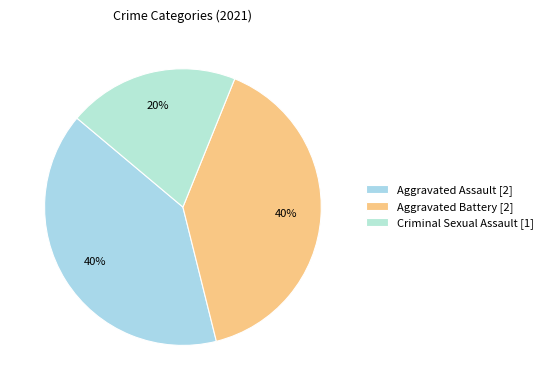

Is there any slice that represents more than half of the pie?

No